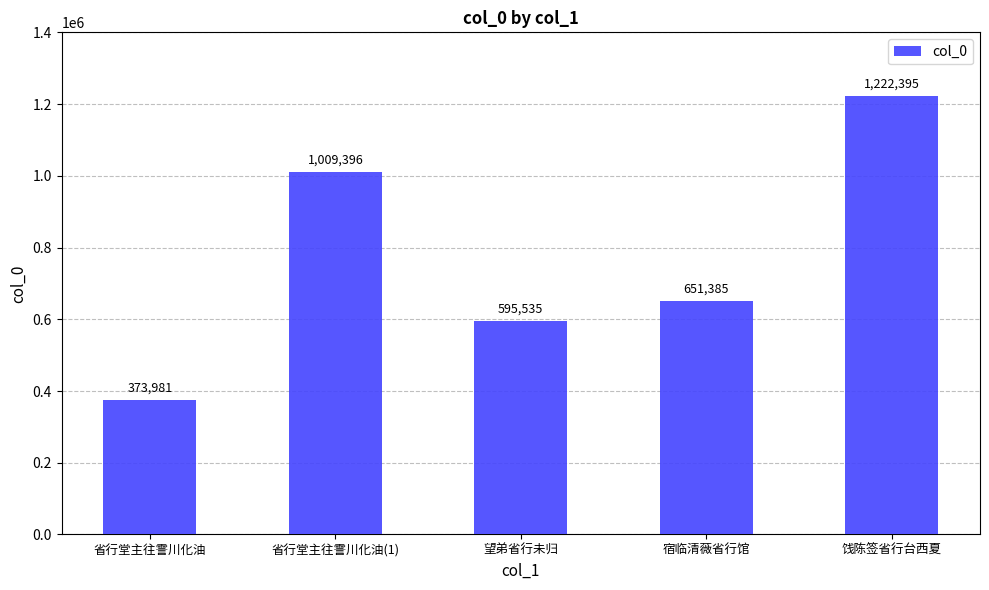

What is the difference between the second highest and minimum values?

635415